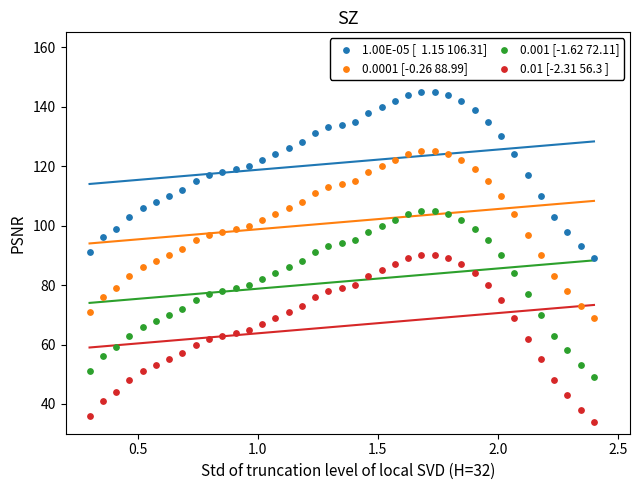

Across all data points, what is the range of Y values (max minus min)?

111